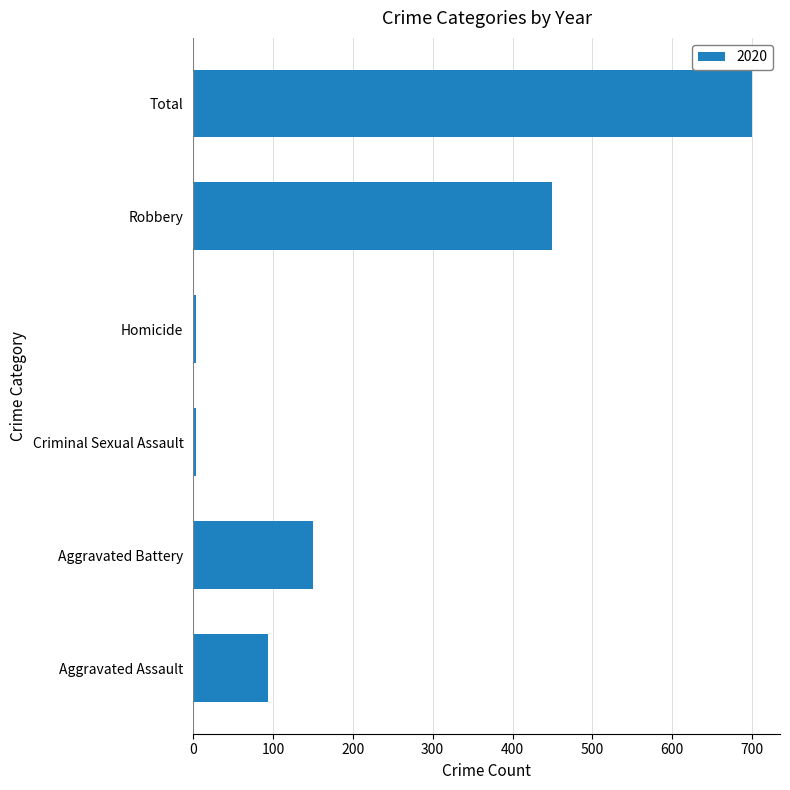

What is the greatest value displayed?

700